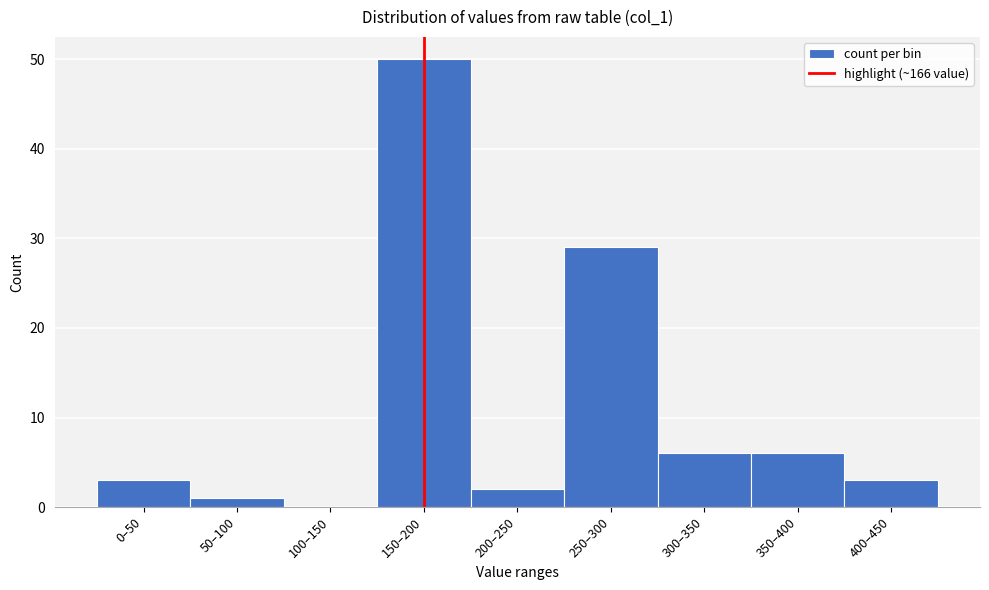

Reading left to right, transcribe all the data shown in this chart.

0–50=3	50–100=1	100–150=0	150–200=50	200–250=2	250–300=29	300–350=6	350–400=6	400–450=3